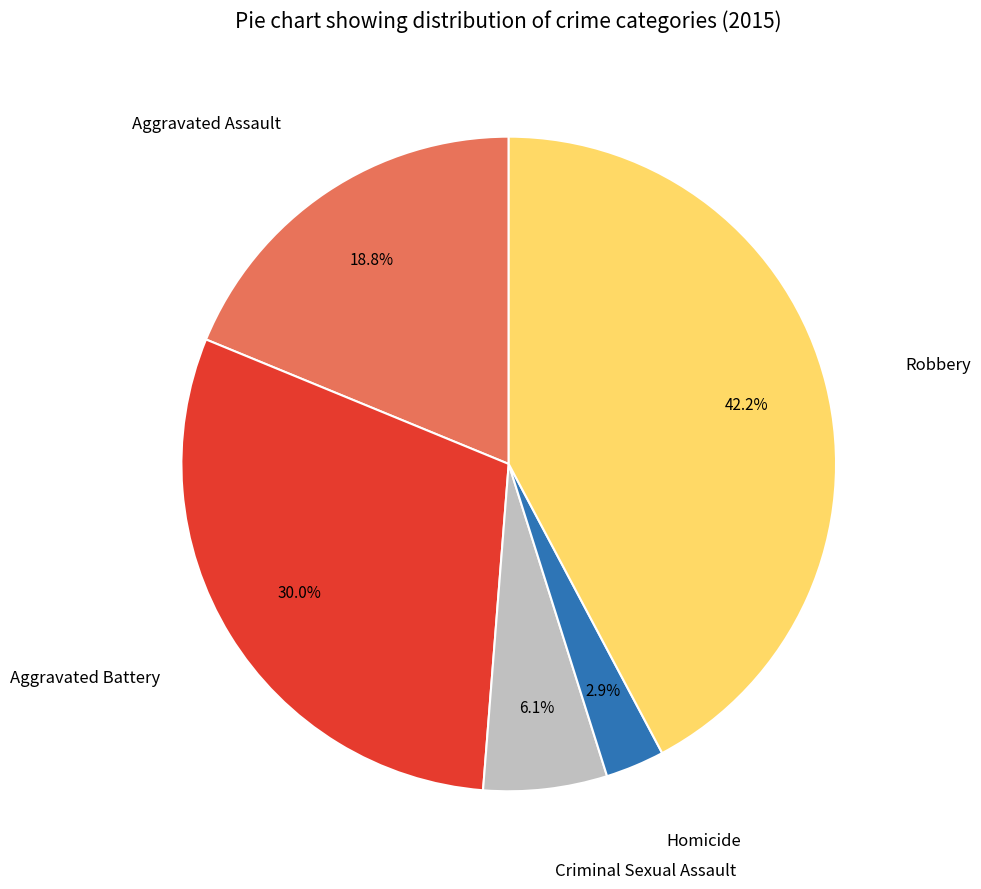

To the nearest percent, what is the difference between the largest and smallest slice percentages?

39%